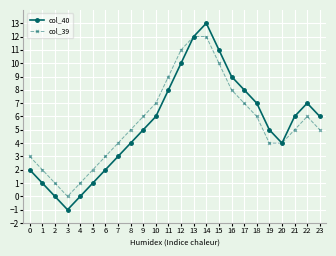

Which category has the highest value across all series?

14